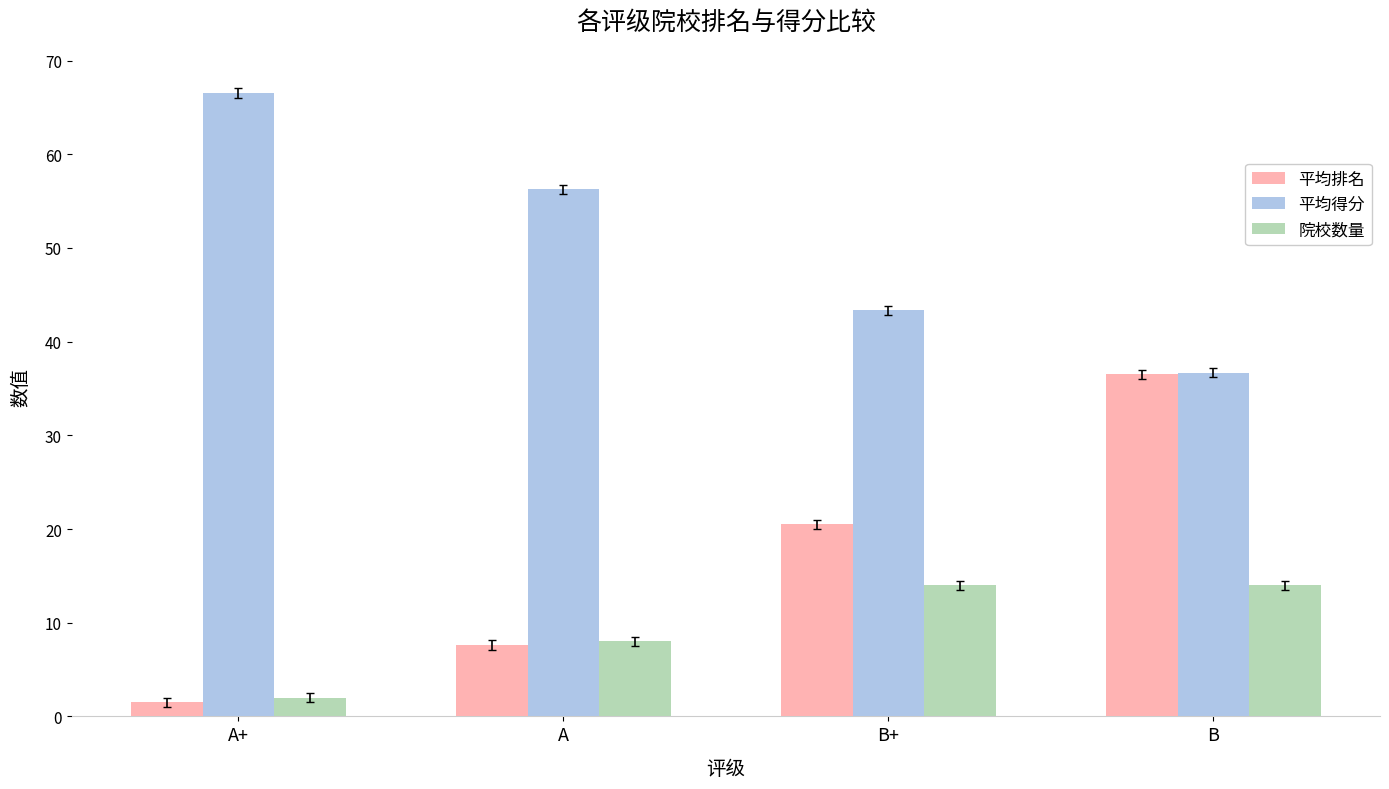

List the series in order of their peak value, highest first.

平均得分, 平均排名, 院校数量